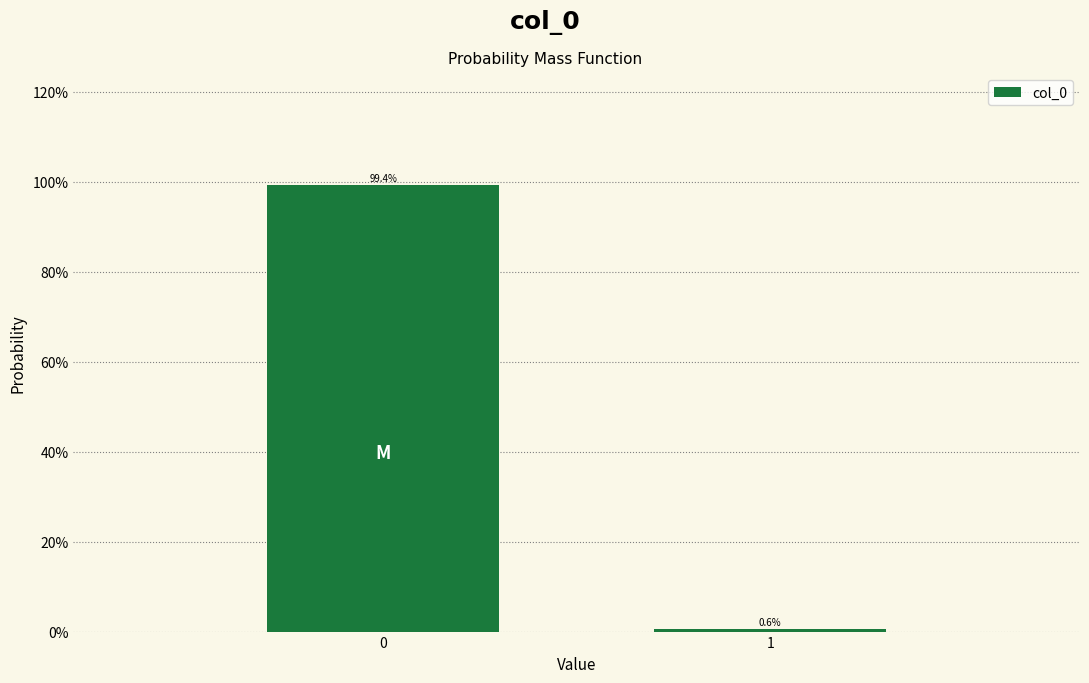

Reading left to right, list all the values displayed in this chart.

0=99.4	1=0.6